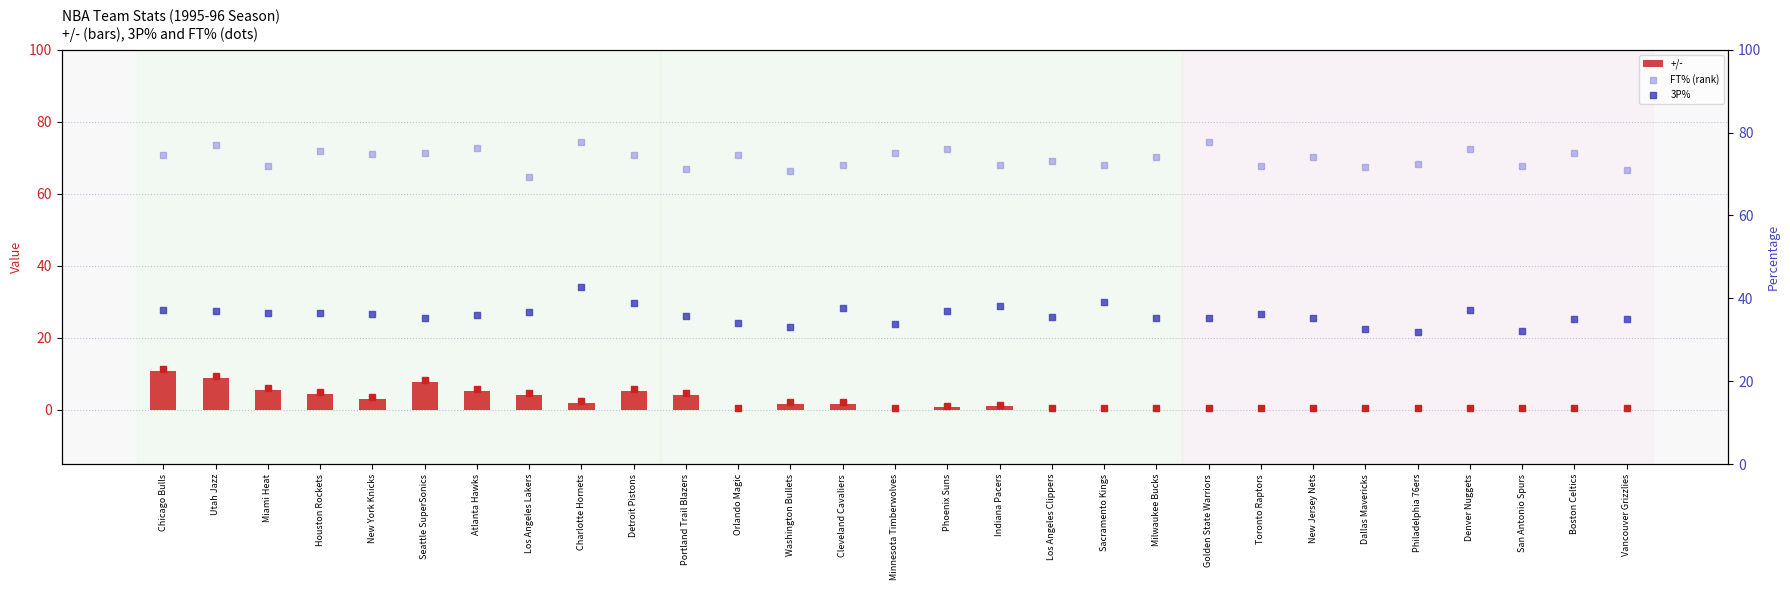

Which series has the largest total across all categories?

FT% (rank)